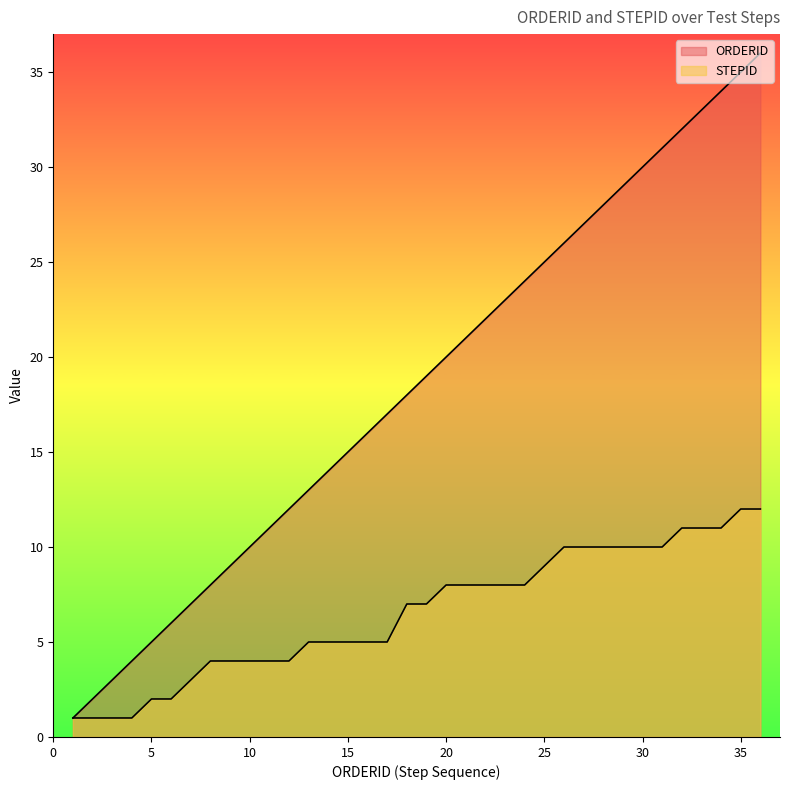

What is the difference between the highest and lowest values at 13?

8